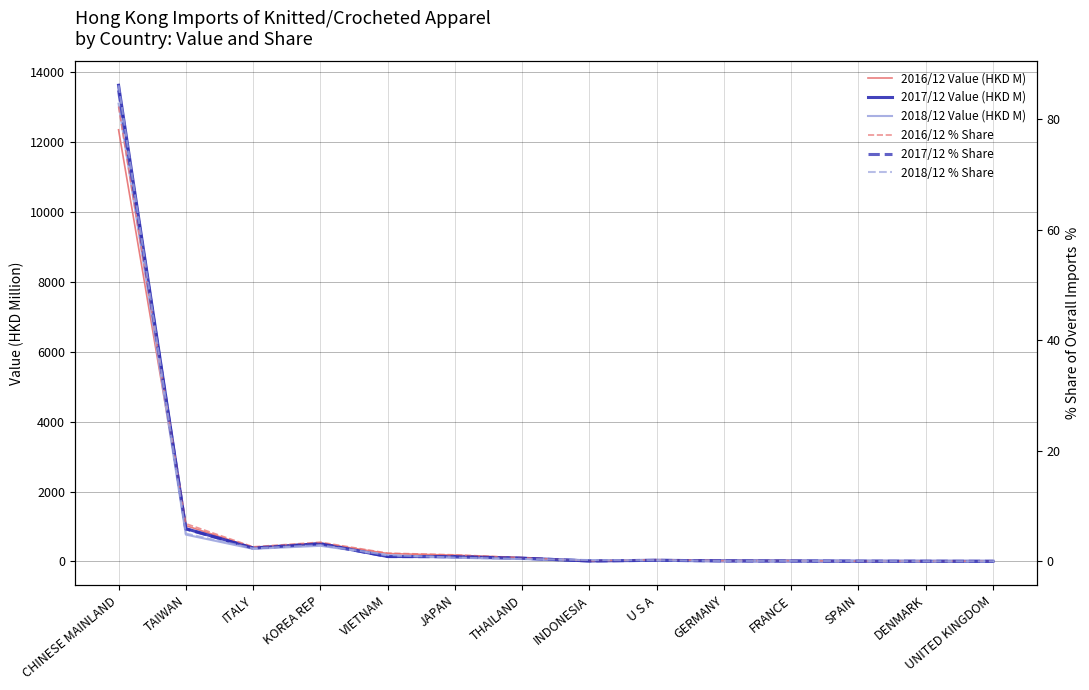

Between ITALY and VIETNAM, which series saw the biggest shift?

2017/12 Value (HKD M)